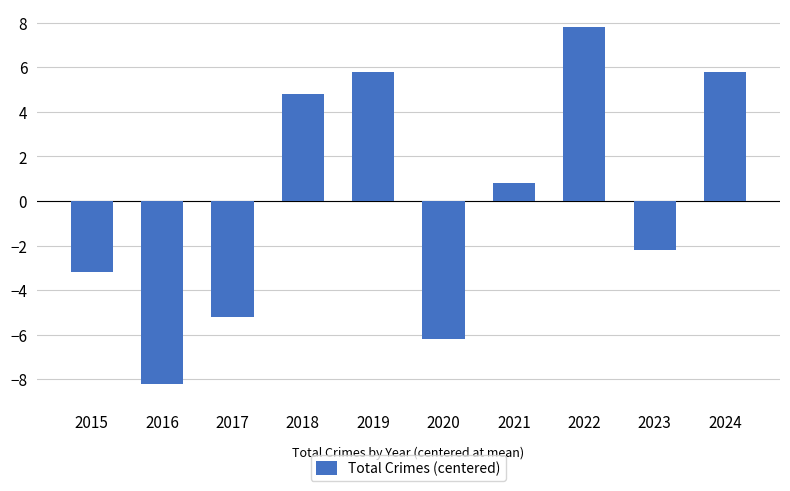

What is the value of the 10th bar from the left?

5.8